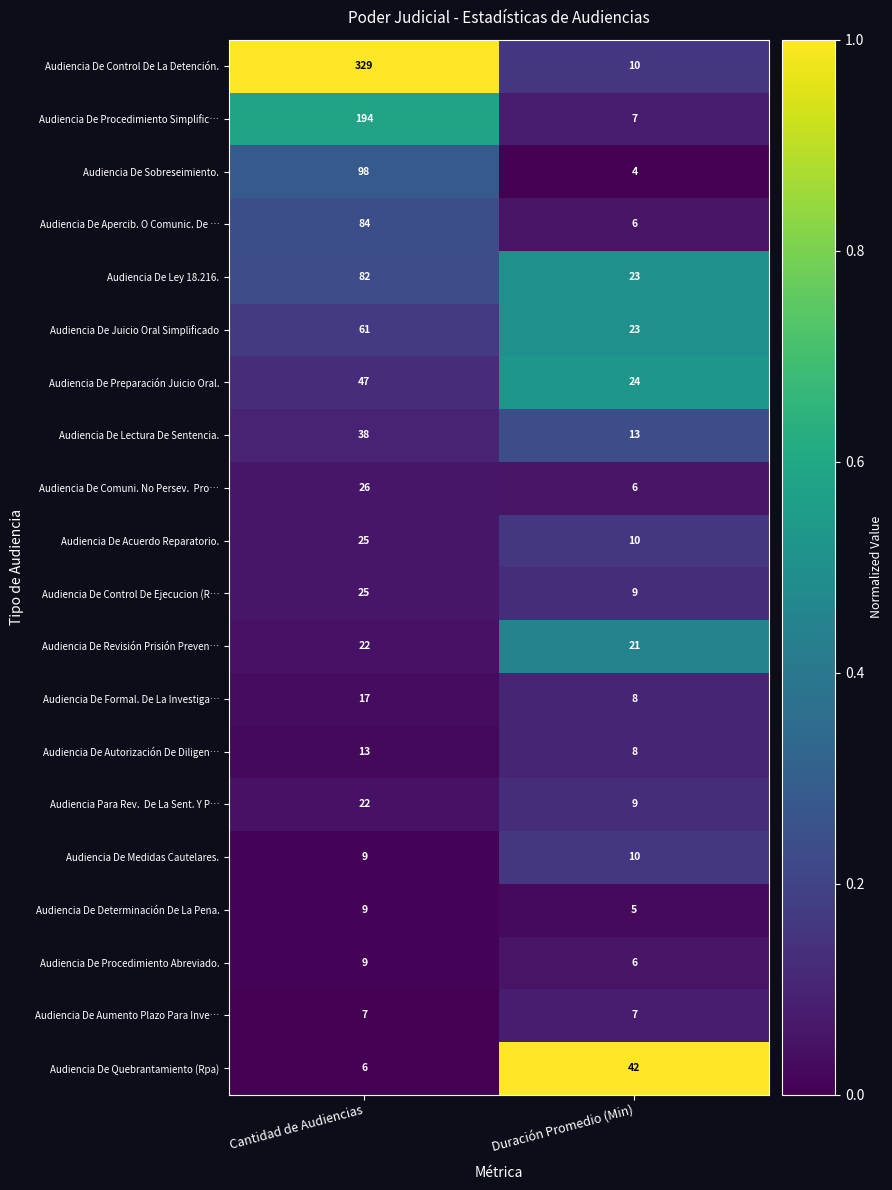

Is the value of Audiencia De Lectura De Sentencia. at Duración Promedio (Min) greater than the value of Audiencia De Quebrantamiento (Rpa) at Cantidad de Audiencias?

Yes